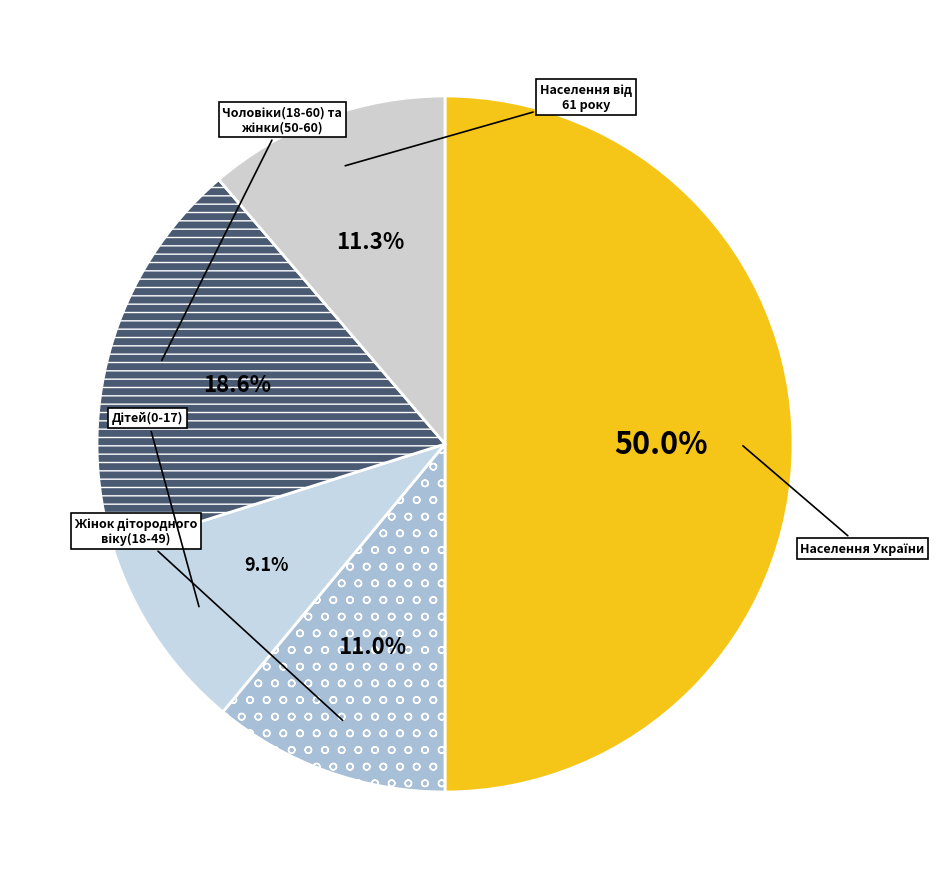

How many segments does this pie chart have?

5